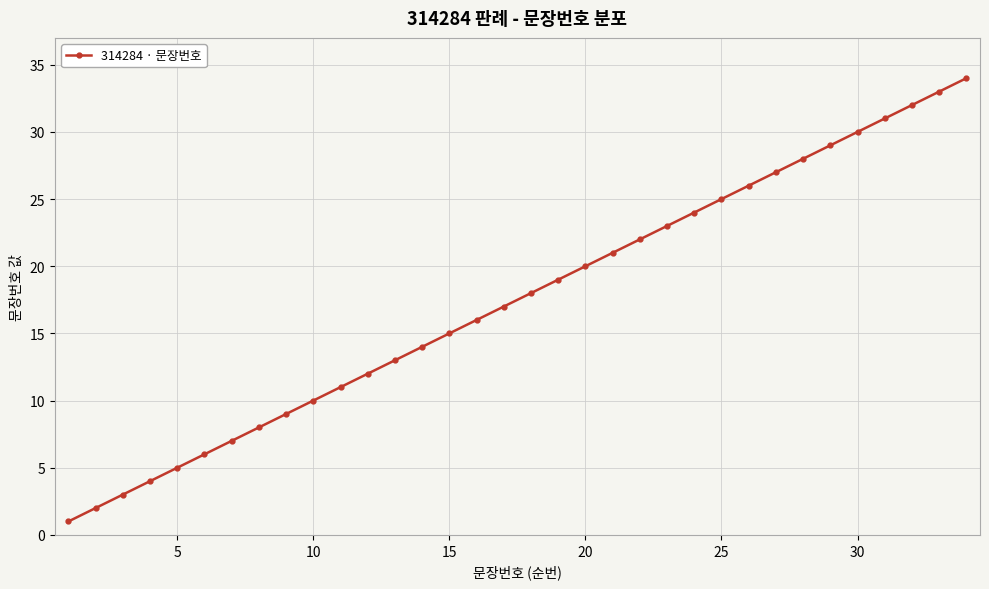

What is the smallest value displayed?

1